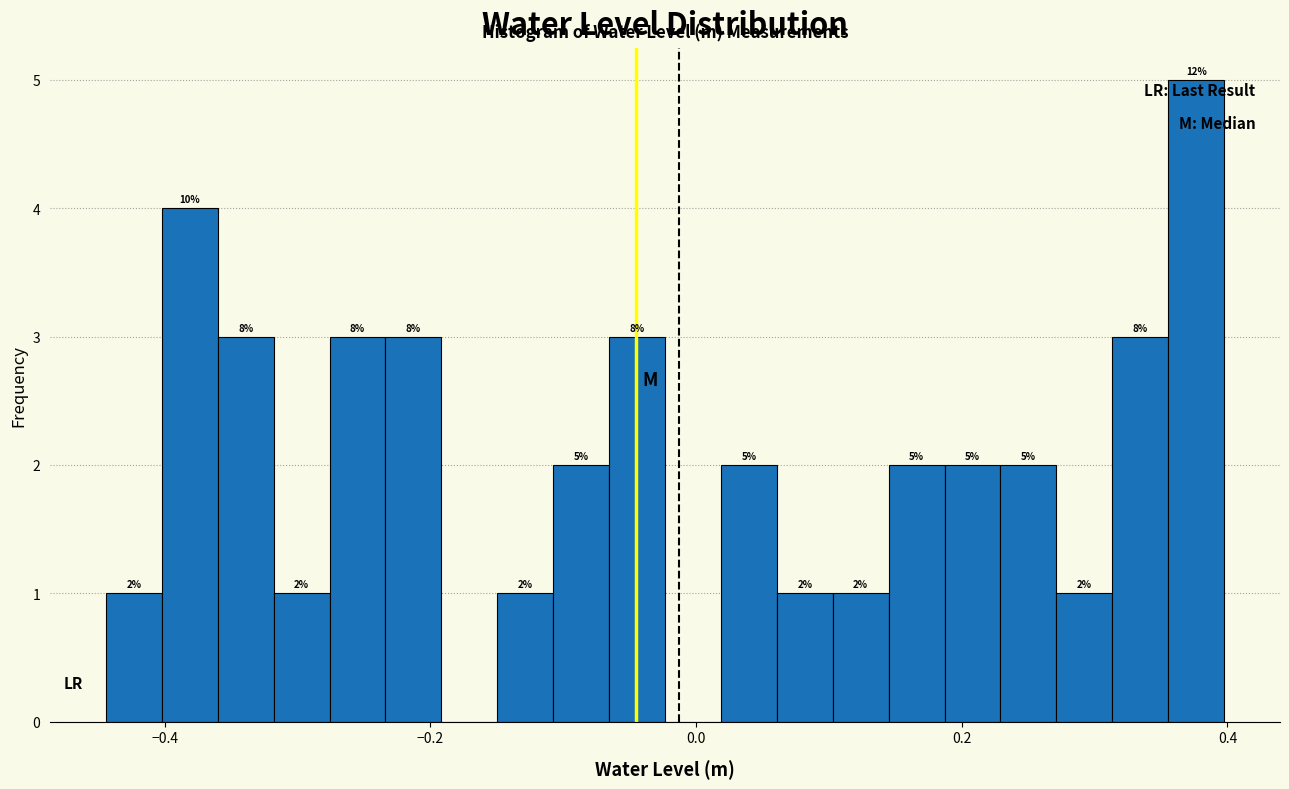

Read against the x-axis, roughly where is the centre of the tallest bar?

0.38